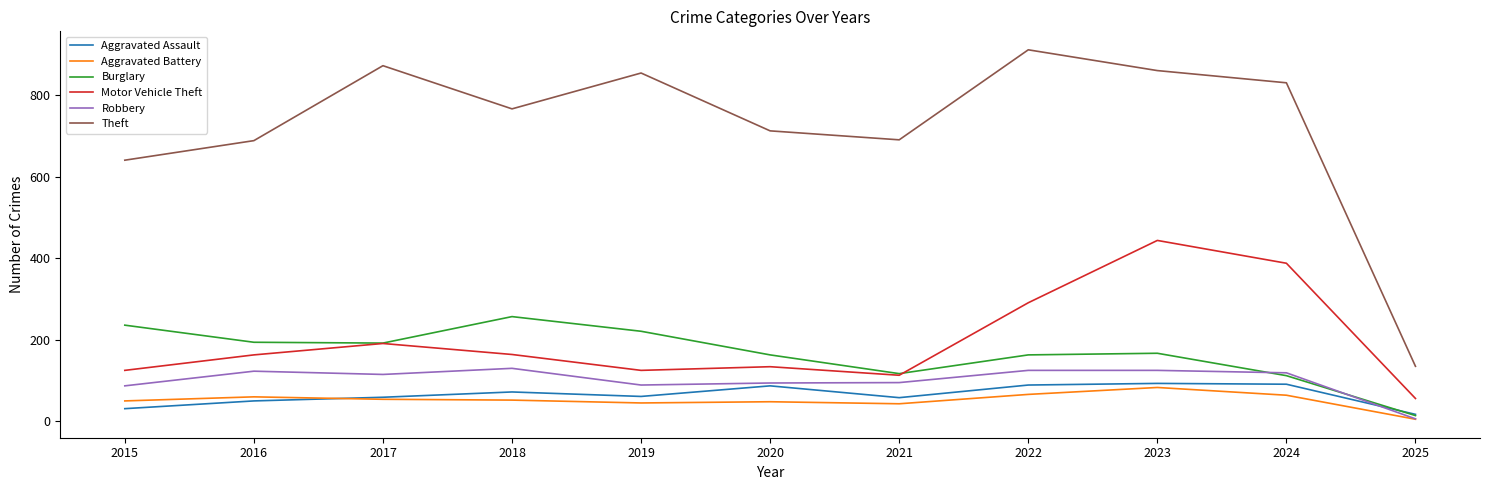

At which category does Robbery reach its first local peak?

2016